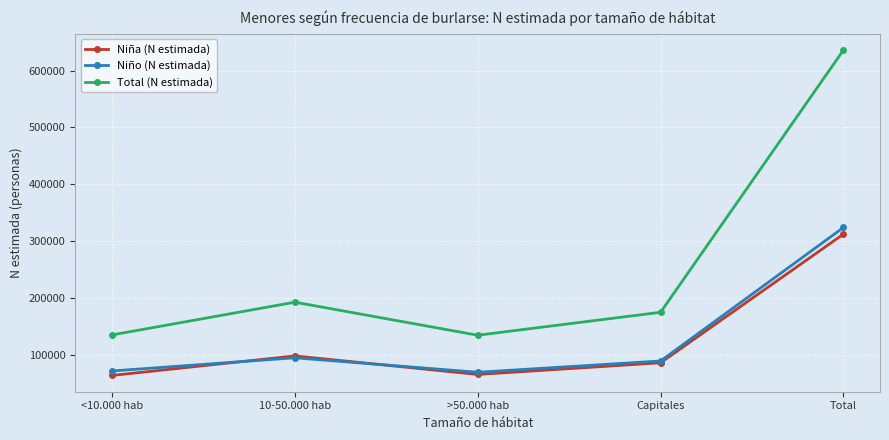

Between <10.000 hab and Total, which series saw the biggest shift?

Total (N estimada)